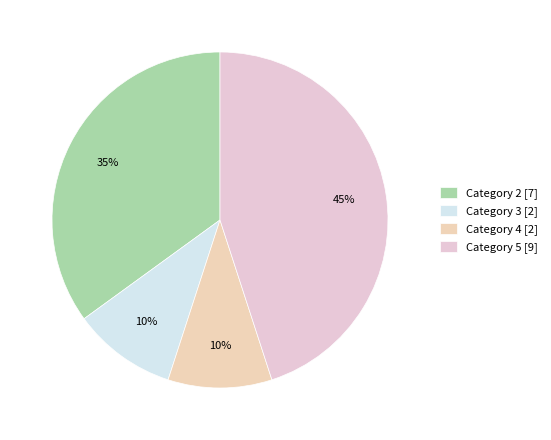

Which category has the biggest portion of the pie?

Category 5 [9]